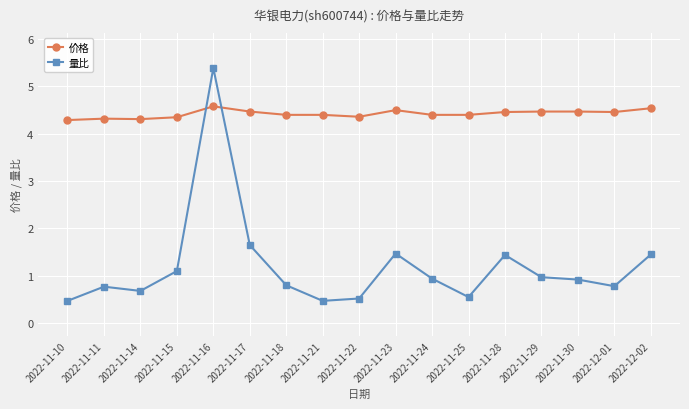

Rank the series by their maximum value, from lowest to highest.

价格, 量比